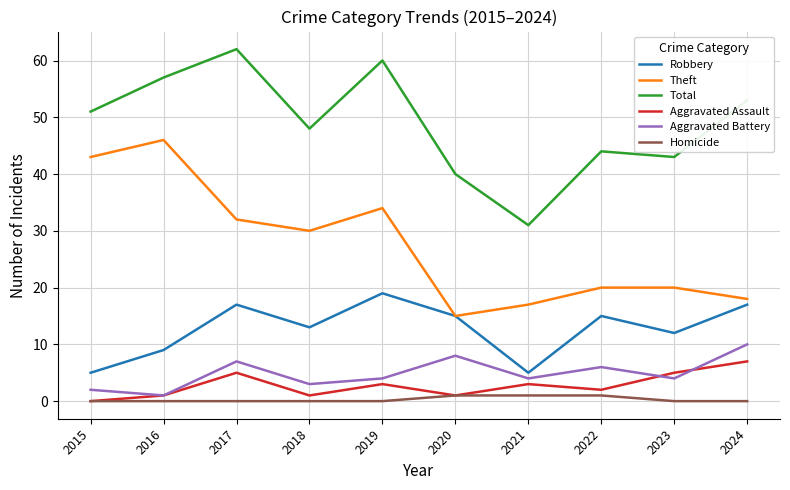

Is it true that Aggravated Battery equals 7 at 2017?

True